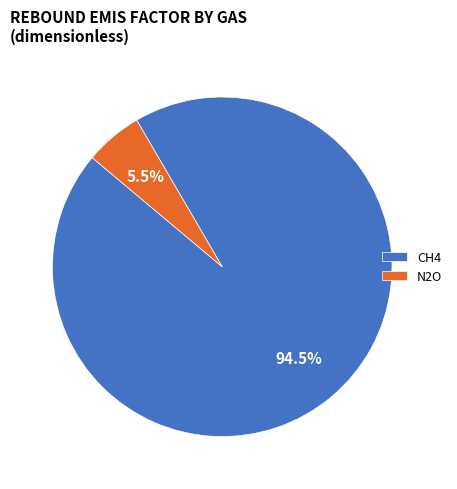

Which category has the biggest portion of the pie?

CH4